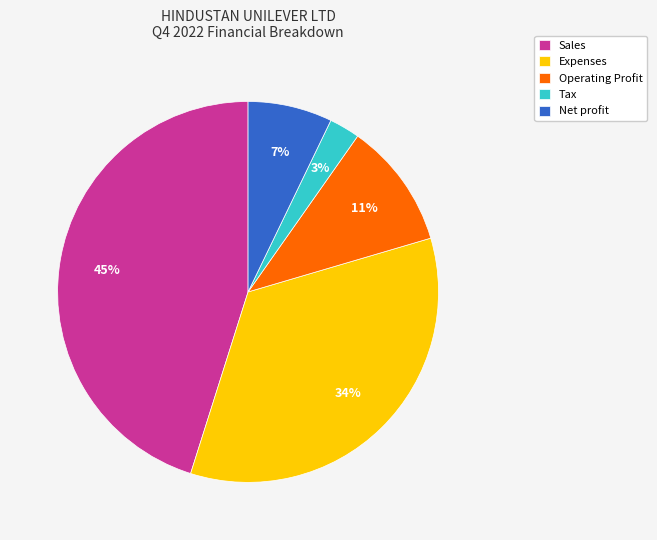

Is it true that Tax is 3% of the pie?

True